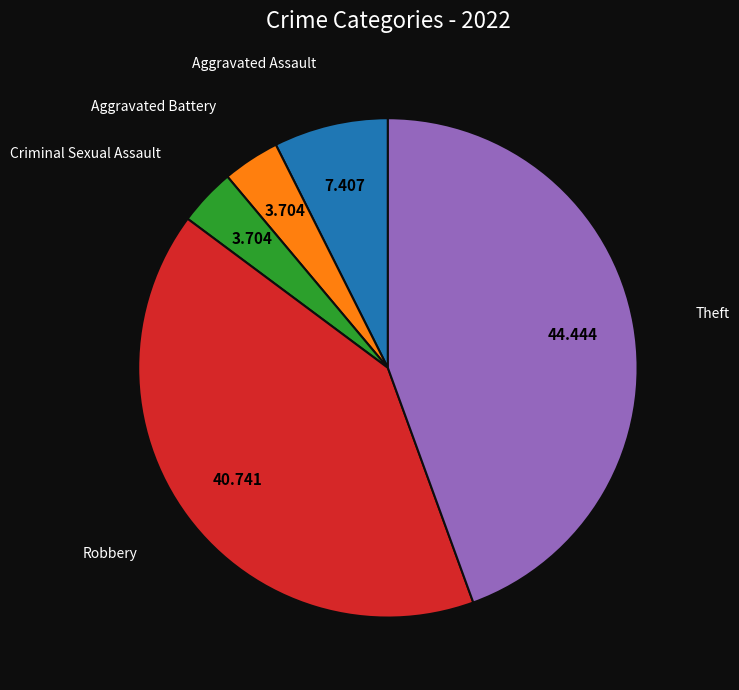

Count the number of slices in the pie.

5